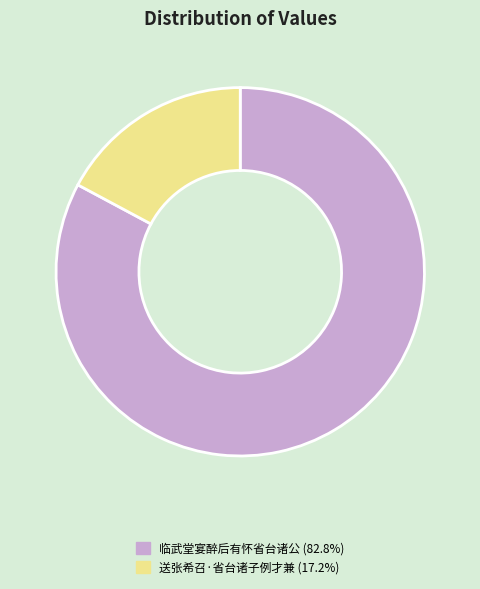

Which slice represents more than half of the pie?

临武堂宴醉后有怀省台诸公